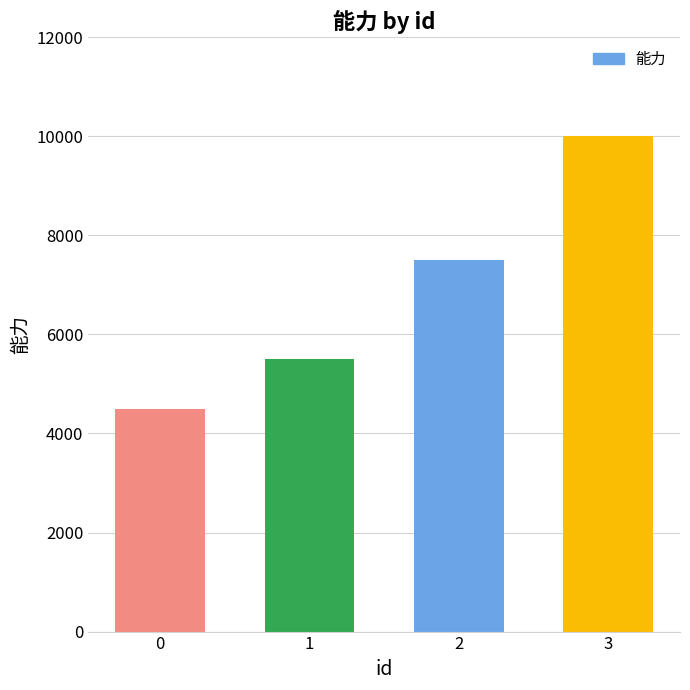

The value at 3 is 10000. True or false?

True